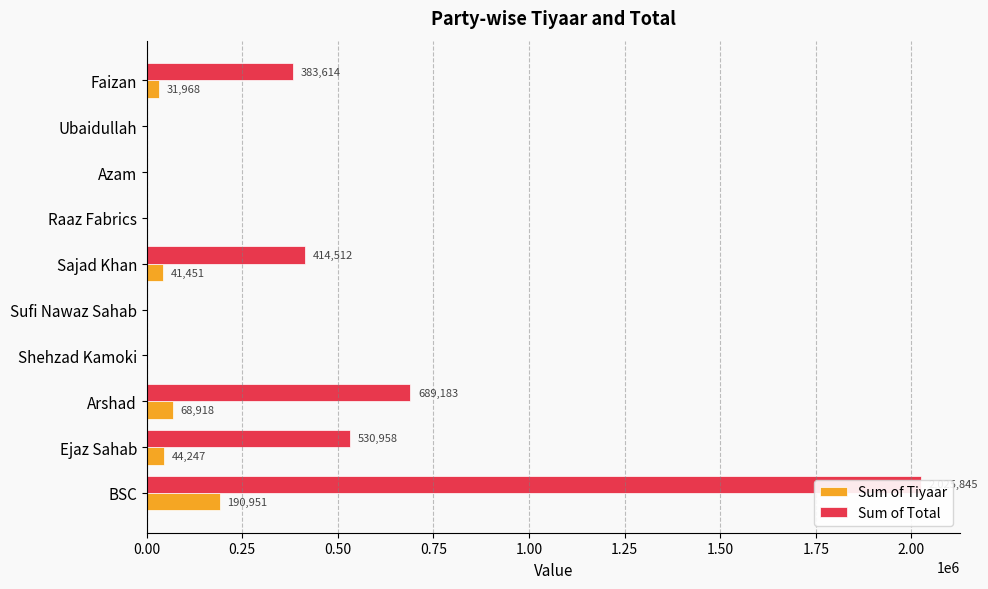

What is the sum of all Sum of Total values?

4044111.2